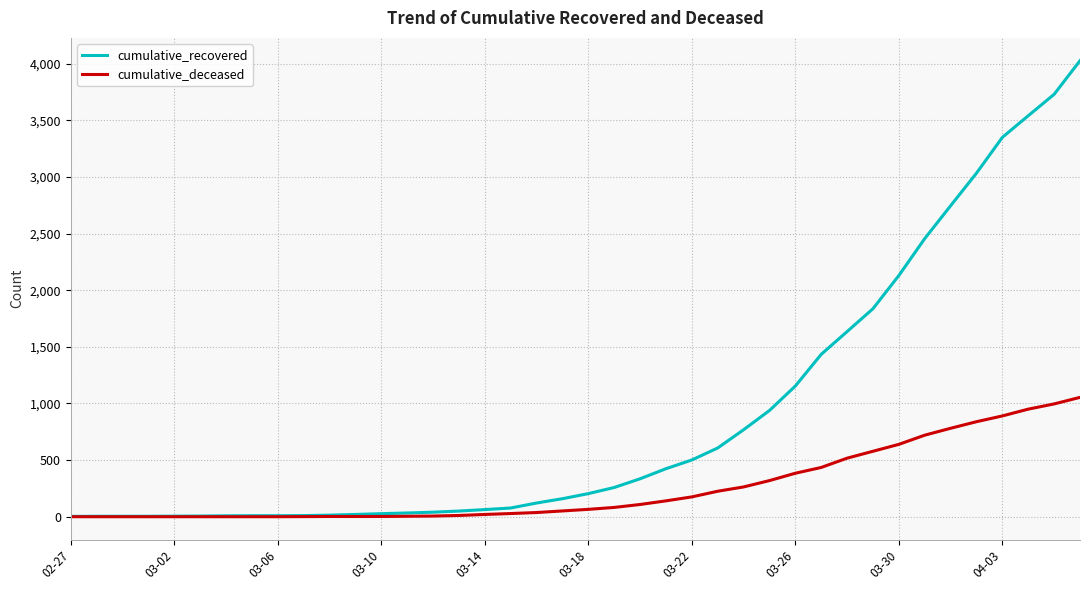

Rank the series by their maximum value, from lowest to highest.

cumulative_deceased, cumulative_recovered